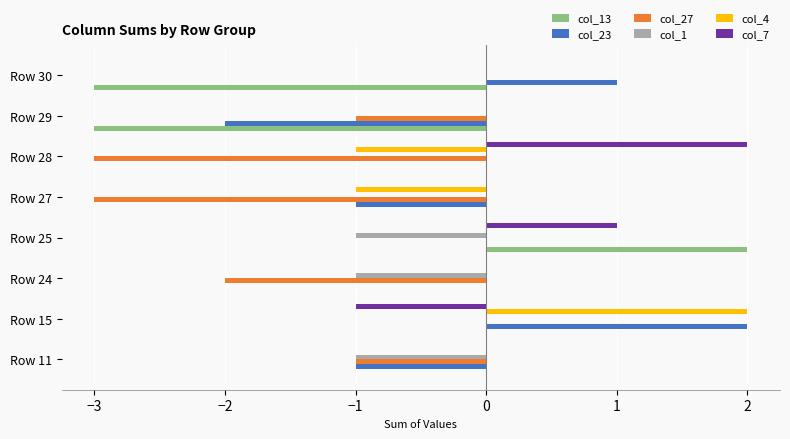

True or false: col_27 has a value of -2 at Row 24.

True